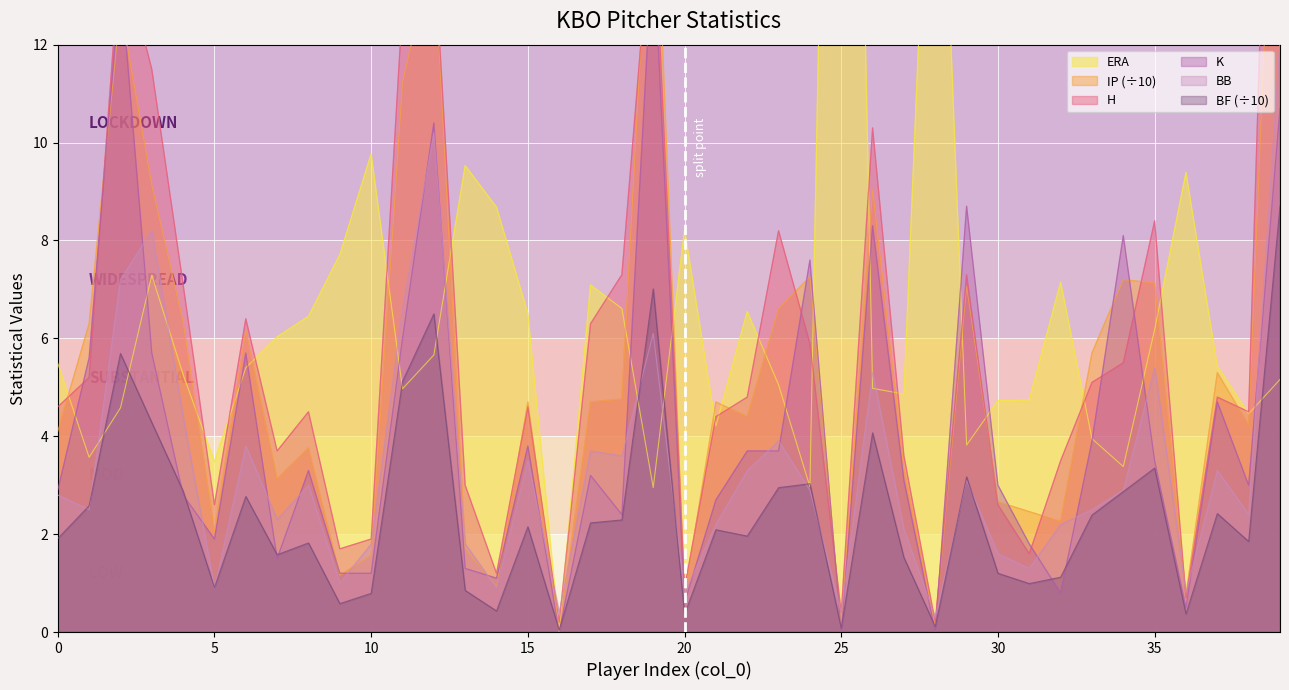

Rank the series by their maximum value, from highest to lowest.

col_2, col_13, col_12, col_17, col_18, col_11